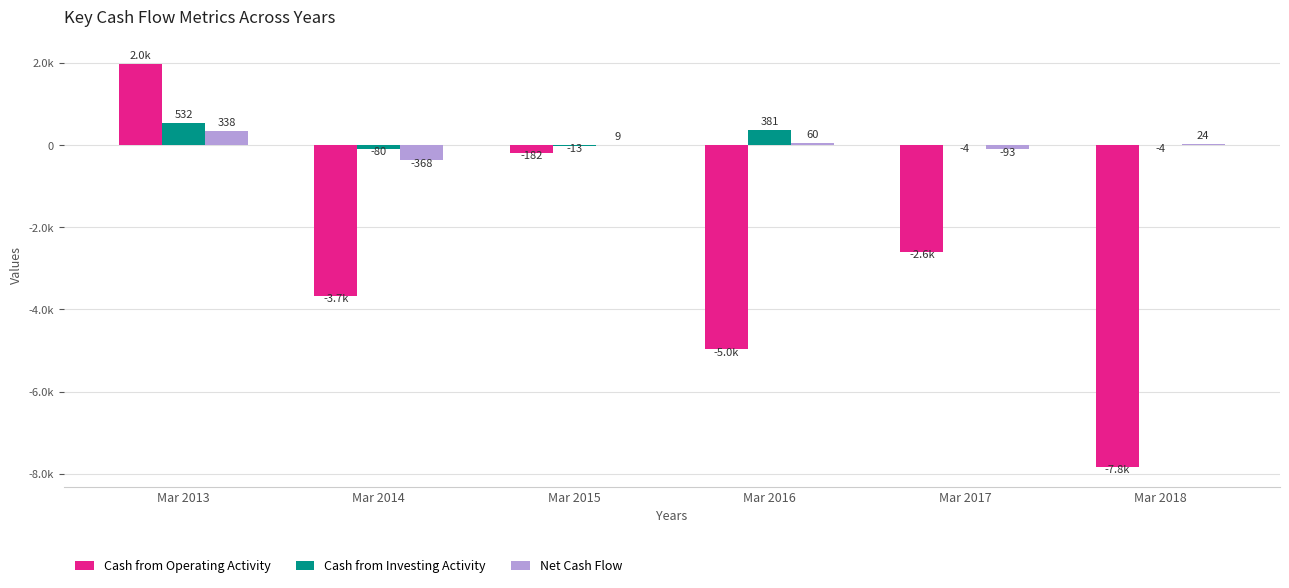

What are all the series names shown in the legend?

Cash from Operating Activity, Cash from Investing Activity, Net Cash Flow